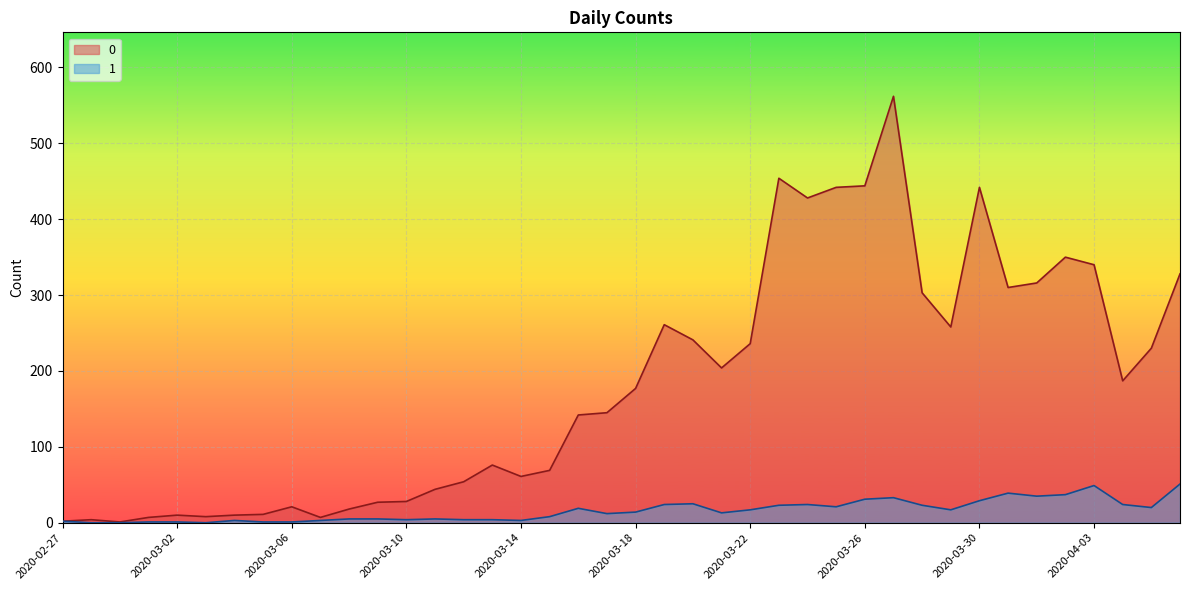

At which label does 0 reach its minimum?

2020-02-29